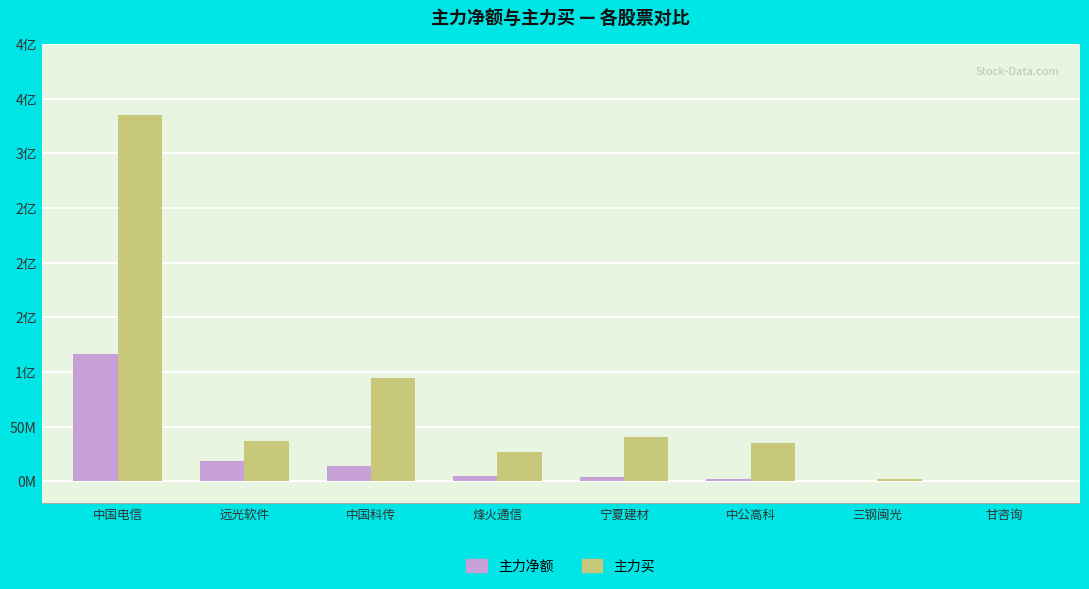

What are all the series names shown in the legend?

主力净额, 主力买